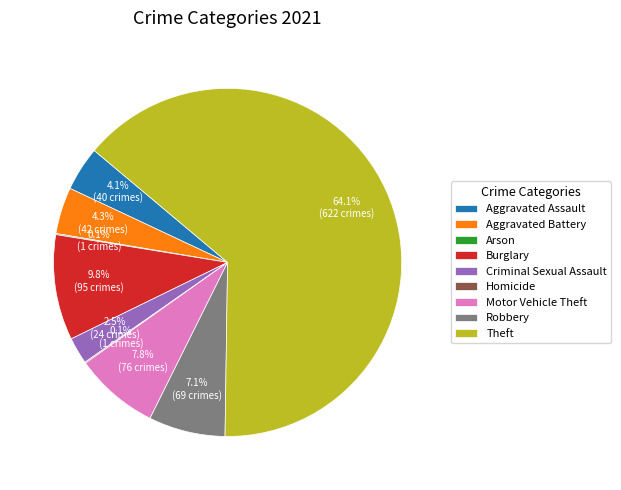

Which slice is the largest?

Theft